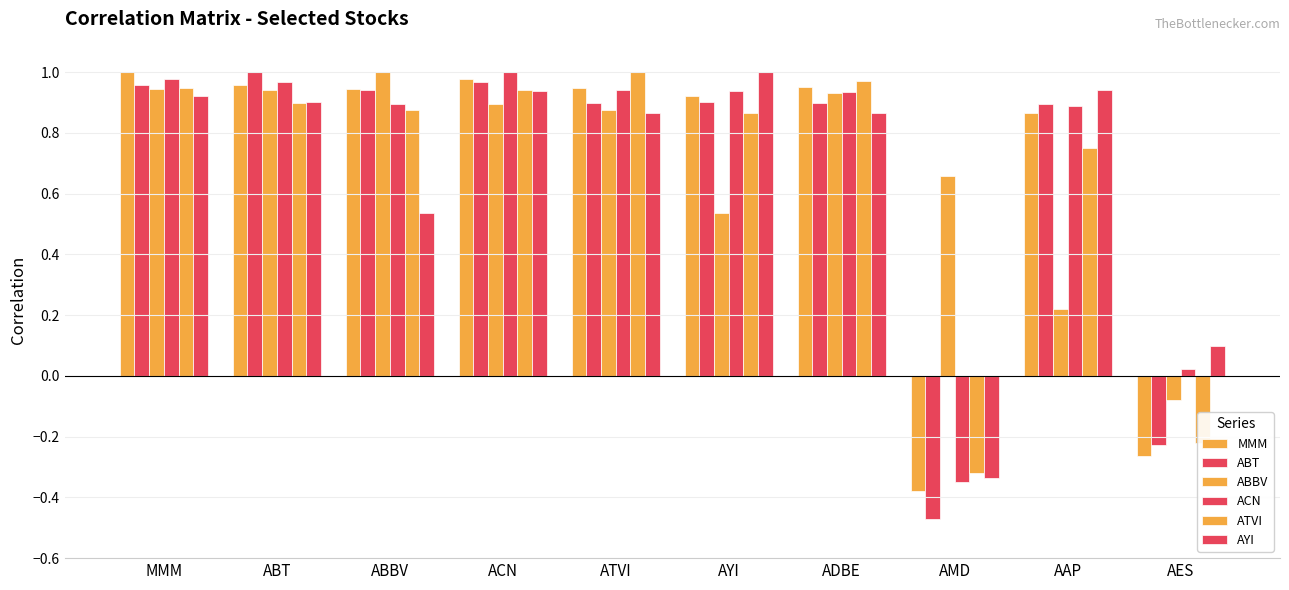

What is the sum of all ABT values?

6.8